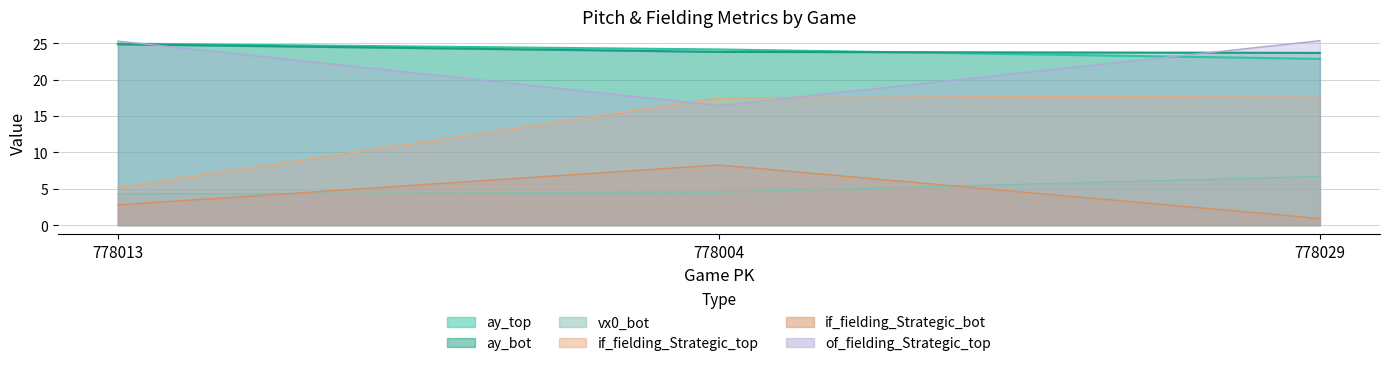

What is the difference between the if_fielding_alignment_Strategic_top values at 778013 and 778004?

12.3